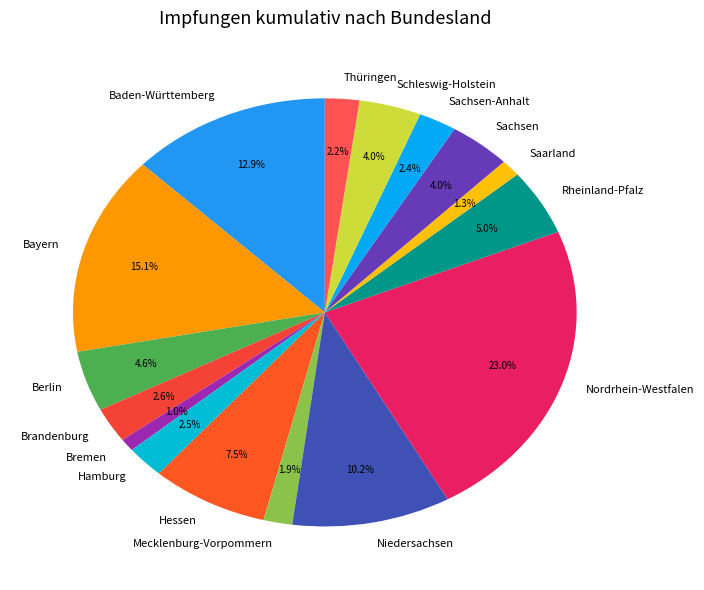

What is the largest slice in the pie chart?

Nordrhein-Westfalen